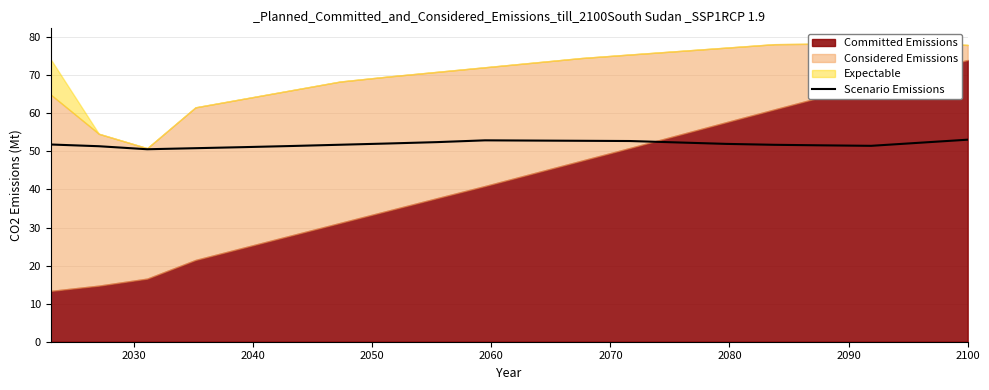

True or false: there are more than 1 points higher than both neighbors.

False